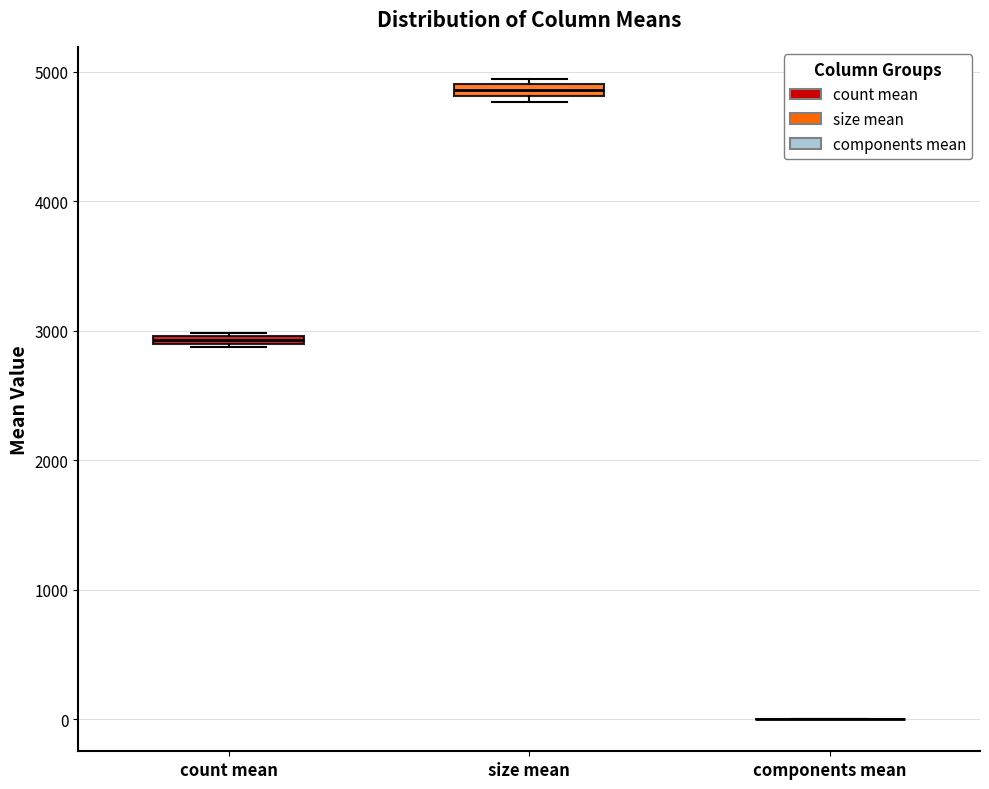

Where is the lower edge of the box for size mean on the y-axis? The values are not printed on the chart, so give them approximately, as read against the axis.

4800